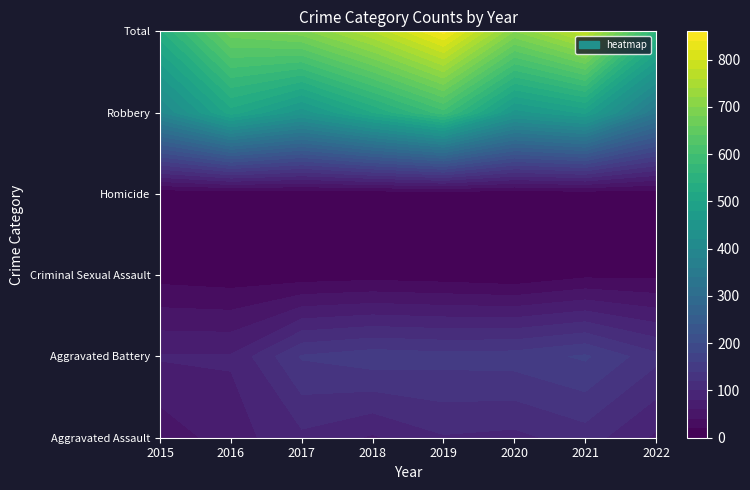

Which category has the highest value across all series?

2019